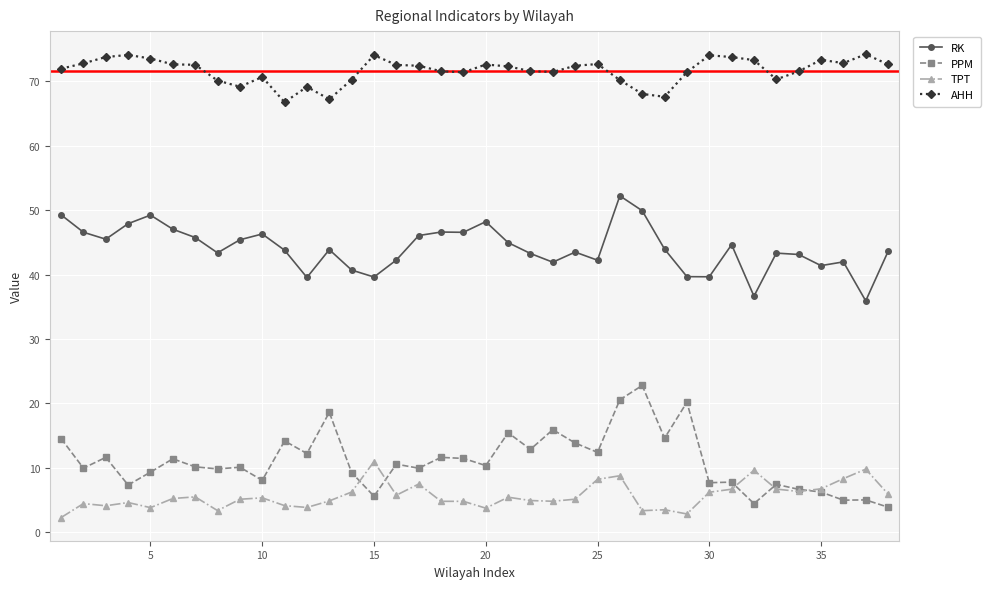

What is the value of the RK point at the 7th from the left?

45.7